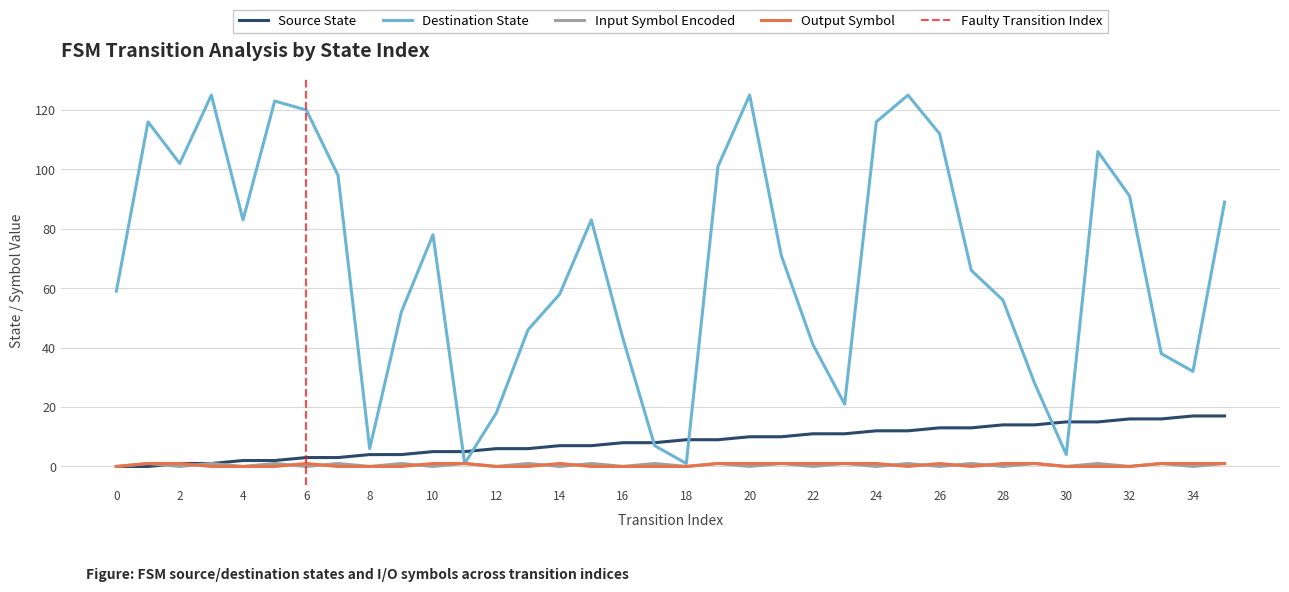

True or false: output_symbol and input_symbol_encoded intersect in this chart.

True